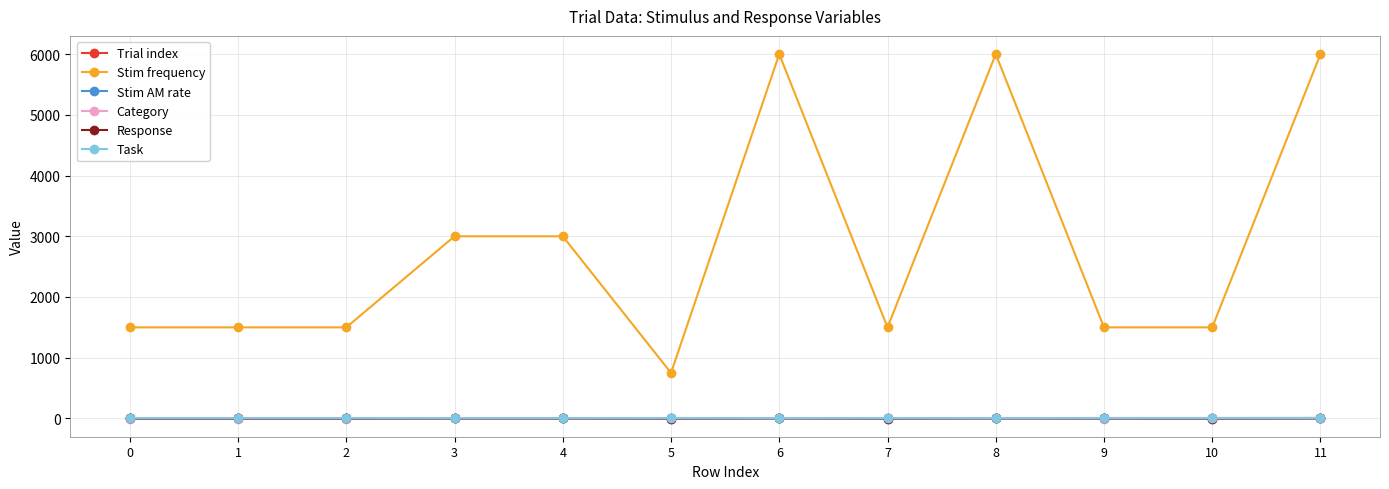

How many lines are shown in the chart?

6